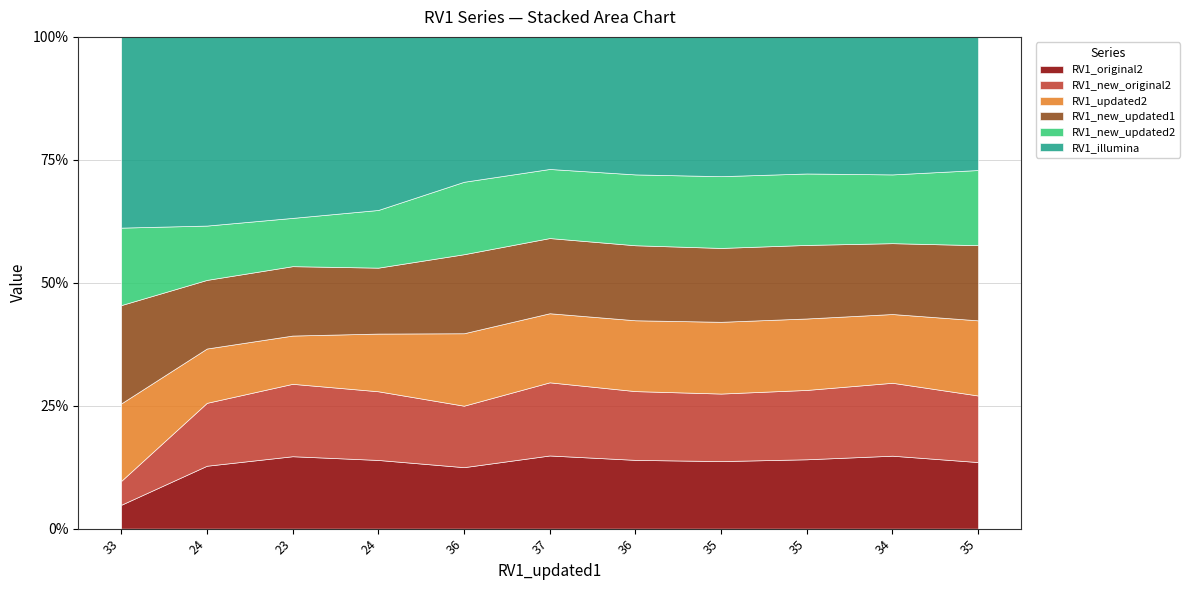

What is the value of the RV1_new_updated2 point at the 10th from the left?

33